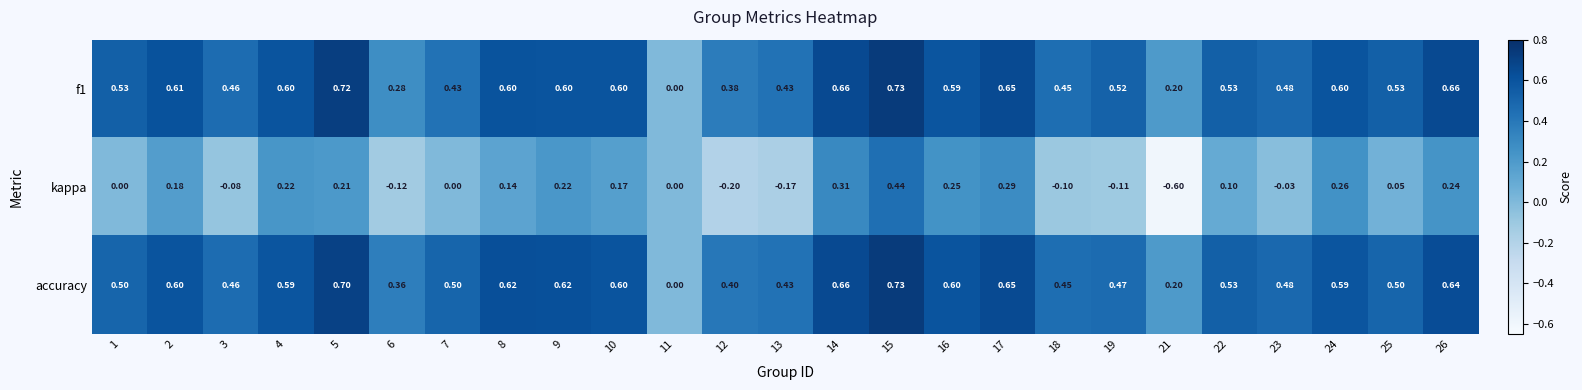

Is the value of accuracy at 9 greater than the value of kappa at 17?

Yes